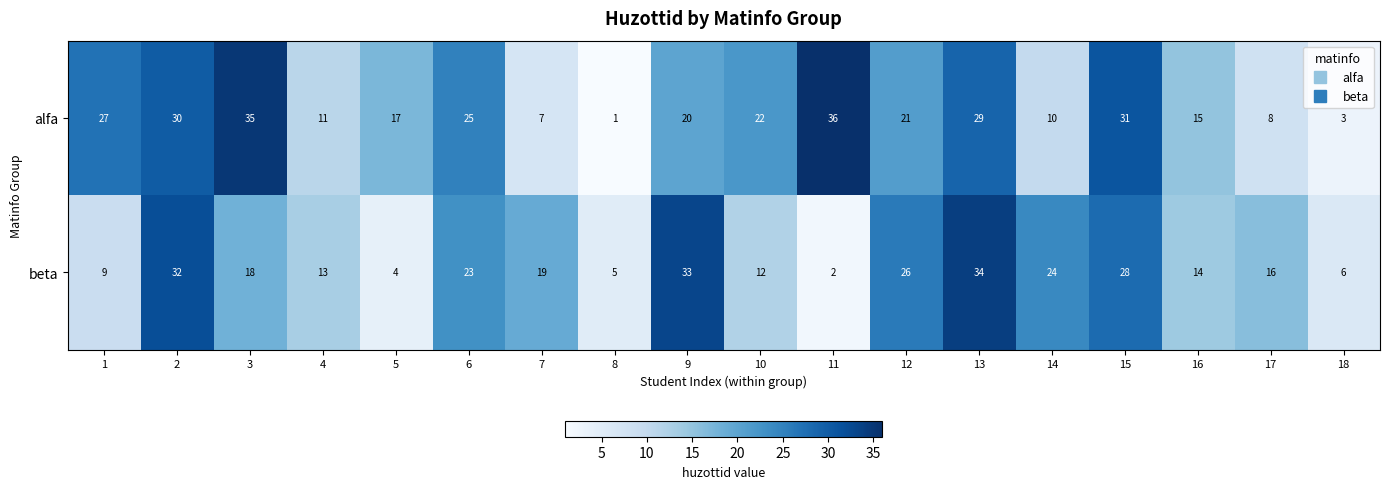

The value of beta at 3 is 27. True or false?

False